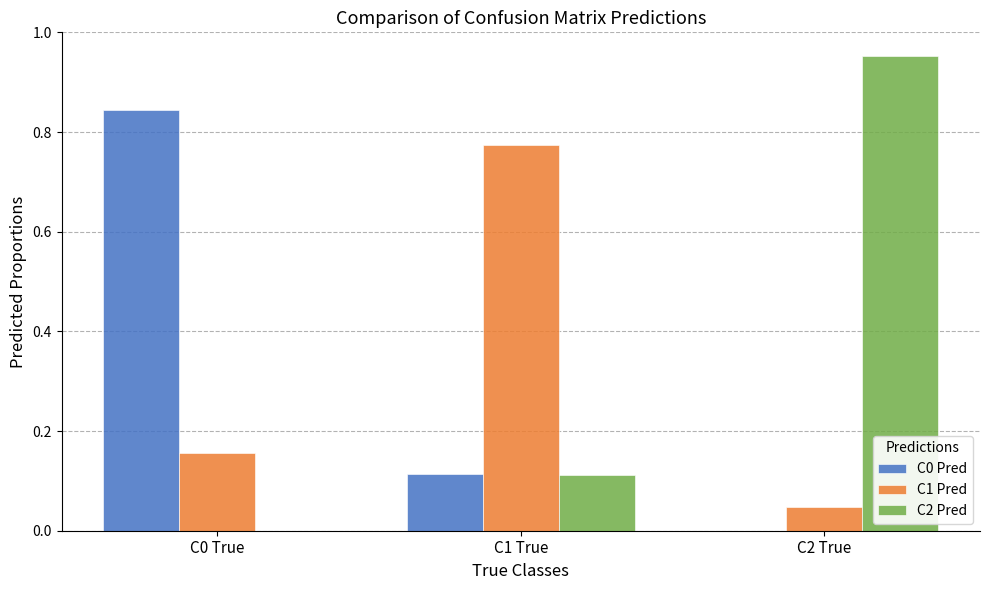

Is the value of C1 Pred at C2 True greater than the value of C0 Pred at C2 True?

Yes